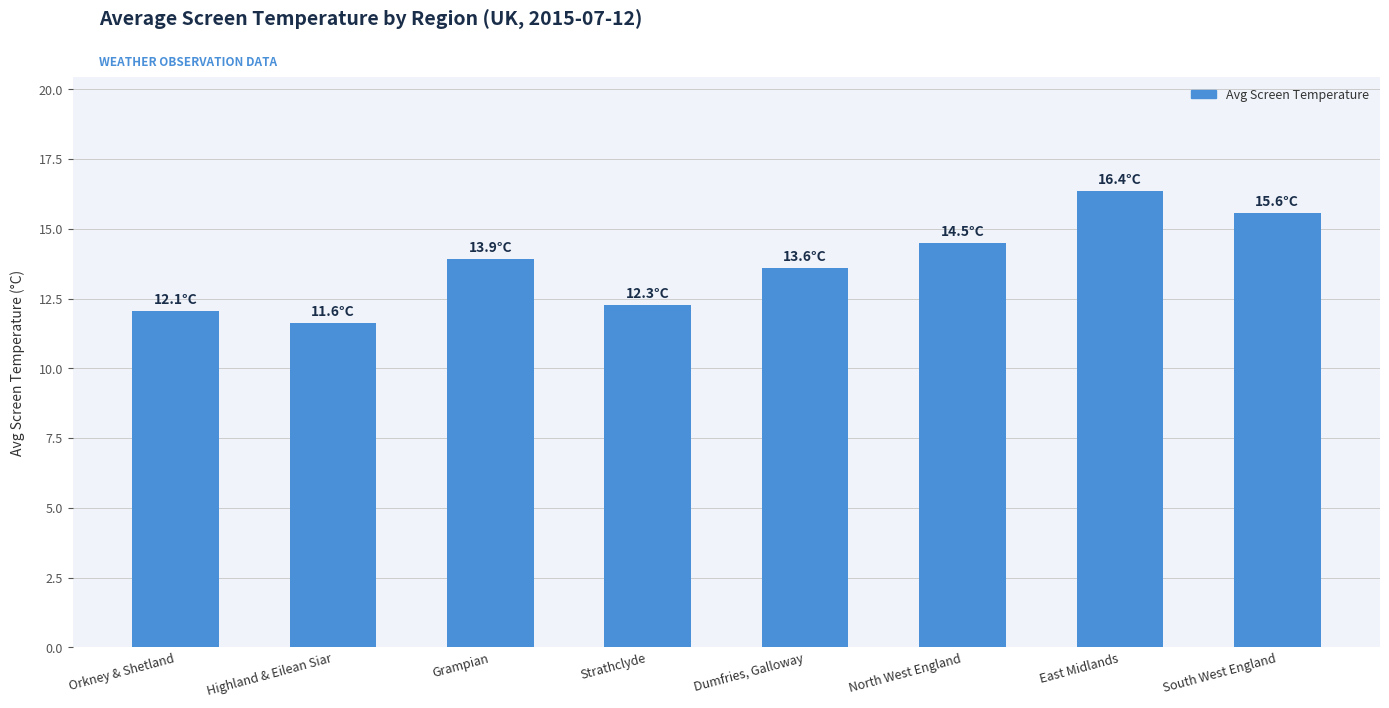

List the labels in order of value, smallest first.

Highland & Eilean Siar, Orkney & Shetland, Strathclyde, Dumfries, Galloway, Grampian, North West England, South West England, East Midlands